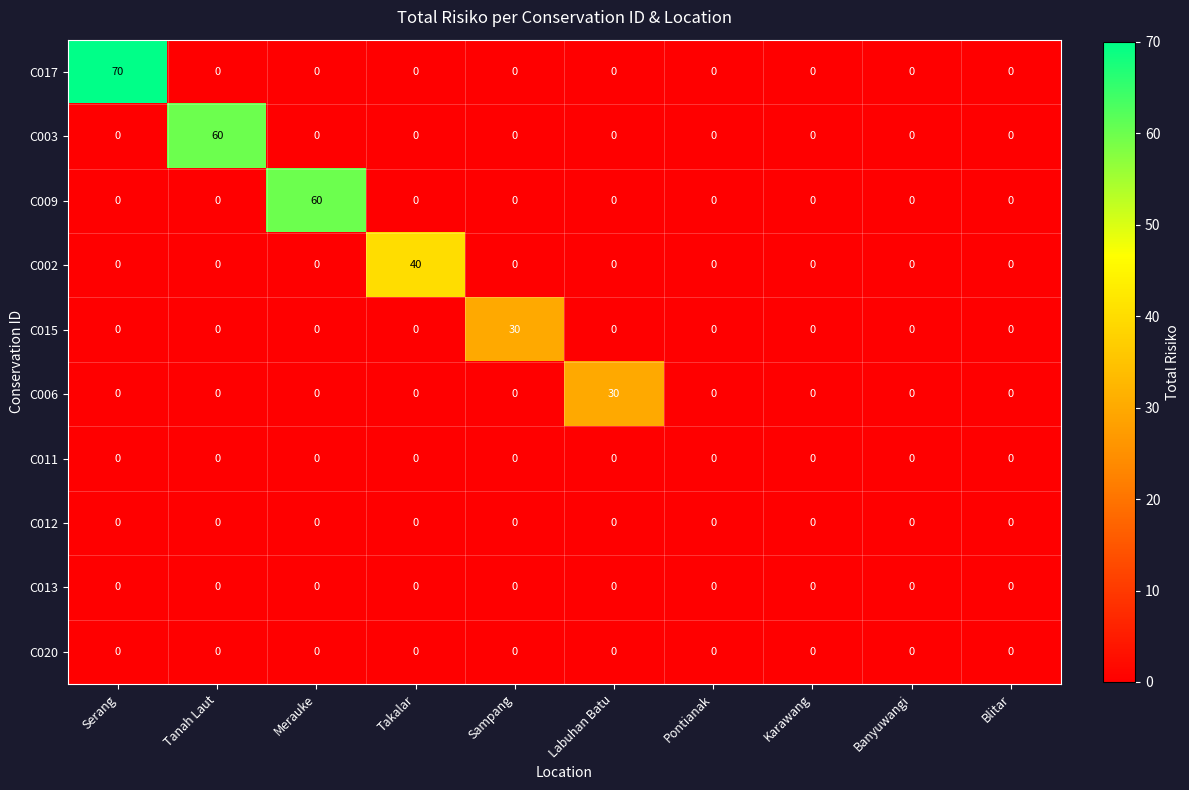

Is it true that C009 equals -40 at Pontianak?

False